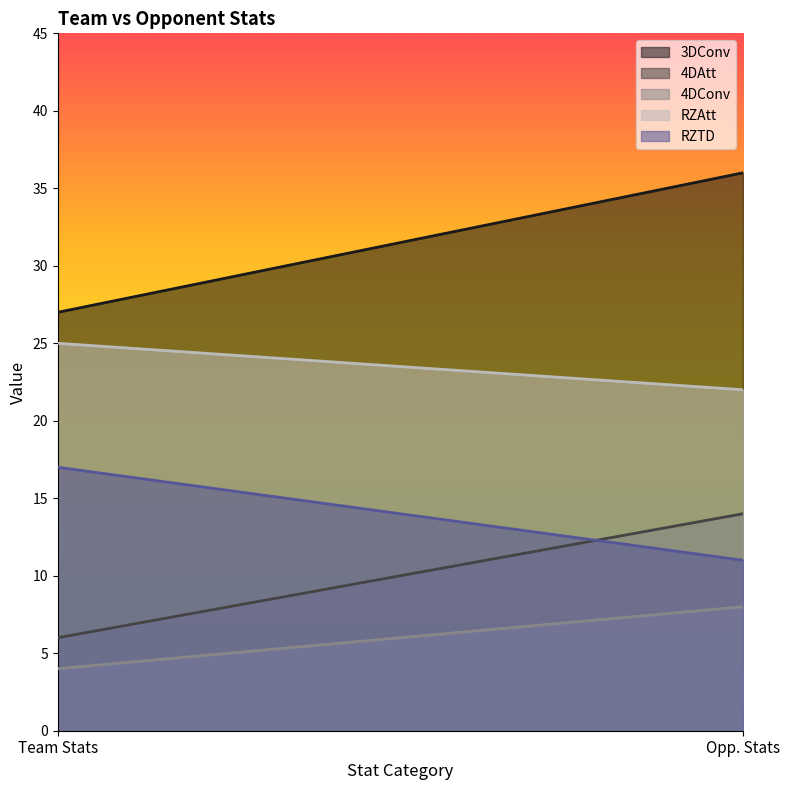

What are all the series names shown in the legend?

3DConv, 4DAtt, 4DConv, RZAtt, RZTD